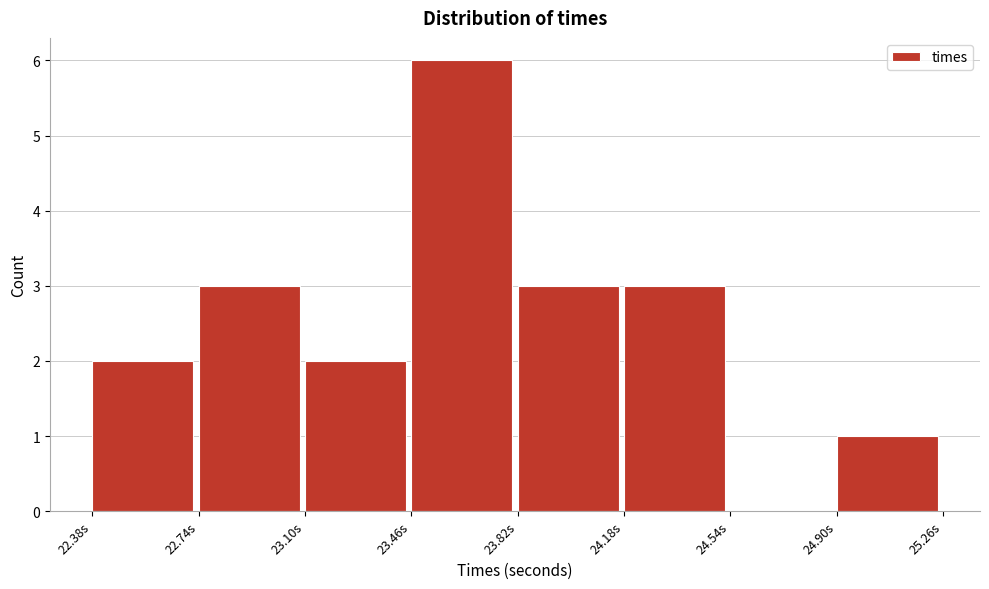

Over which range of the x-axis is the bar tallest?

23.45 to 23.80